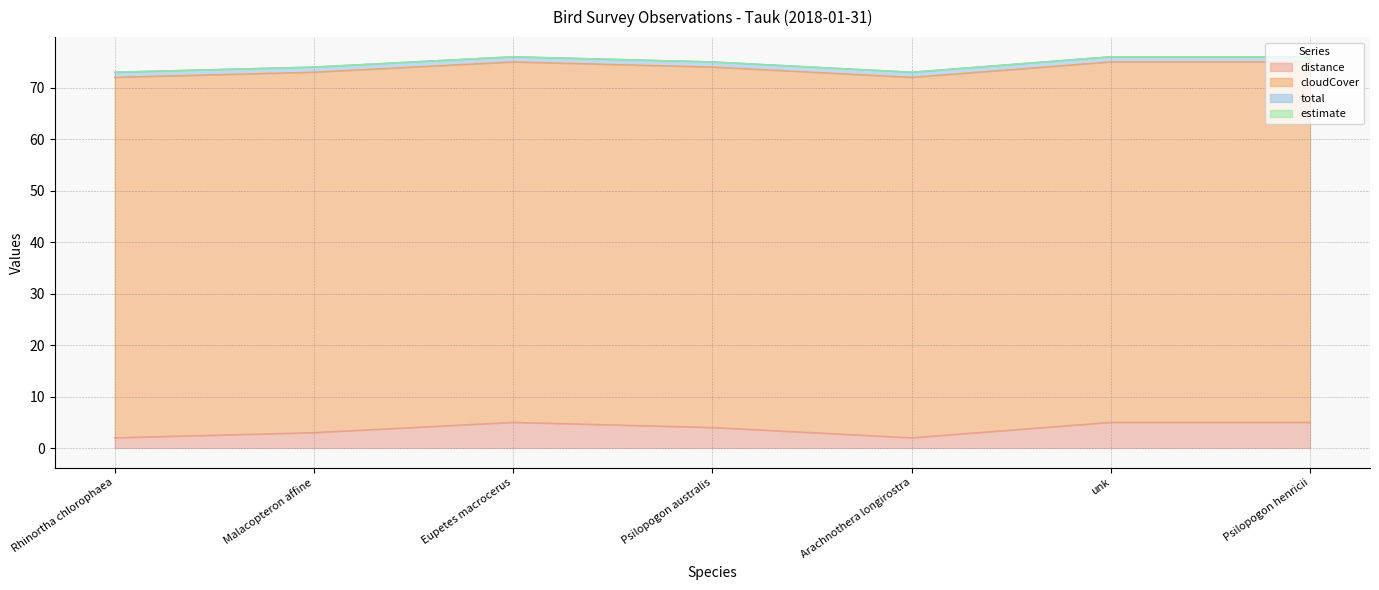

Reading right to left, transcribe all the data shown in this chart.

distance: 5	5	2	4	5	3	2
cloudCover: 70	70	70	70	70	70	70
total: 1	1	1	1	1	1	1
estimate: 0	0	0	0	0	0	0